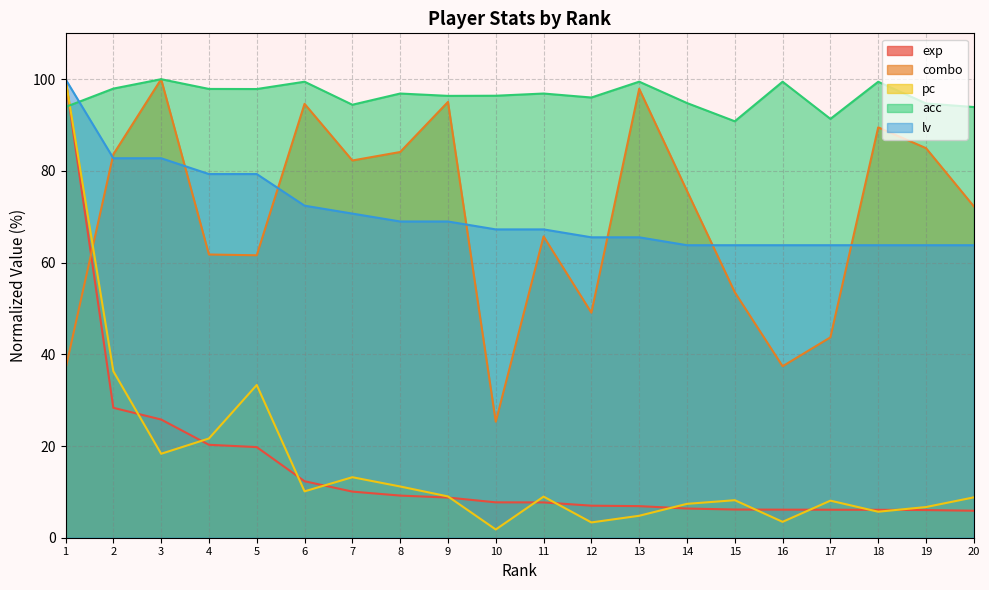

At how many categories does at least one series exceed 3?

20